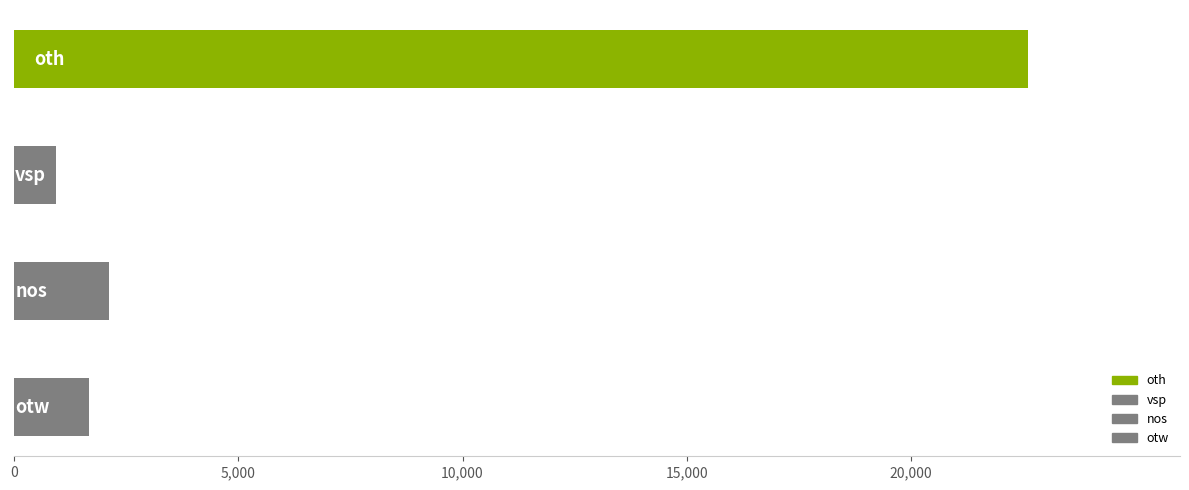

Reading left to right, list all the values displayed in this chart.

oth=22601	vsp=932	nos=2124	otw=1673